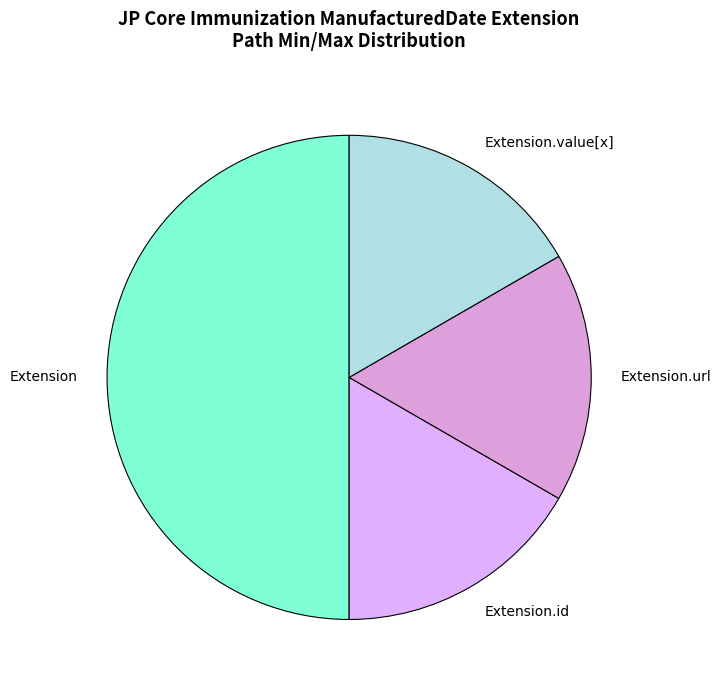

Combined, do Extension.value[x] and Extension account for over 50%?

Yes